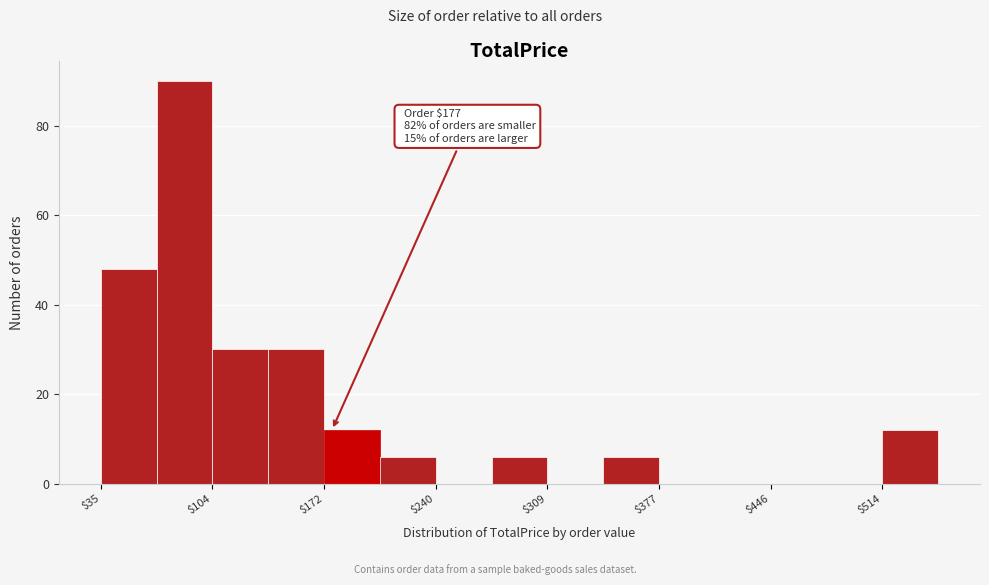

Around what value on the x-axis is the tallest bar? Give the approximate position of its centre, as read against the axis.

90